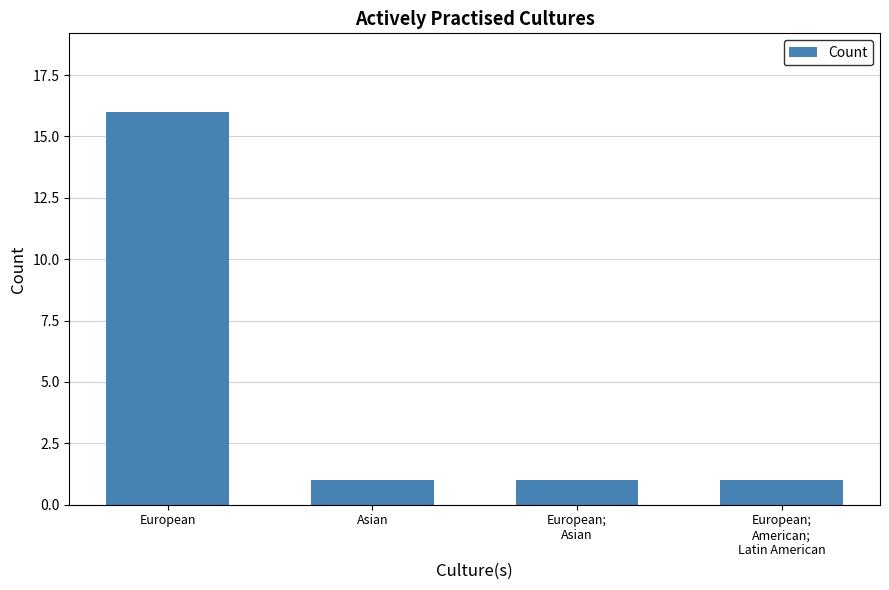

What is the sum of all values?

19